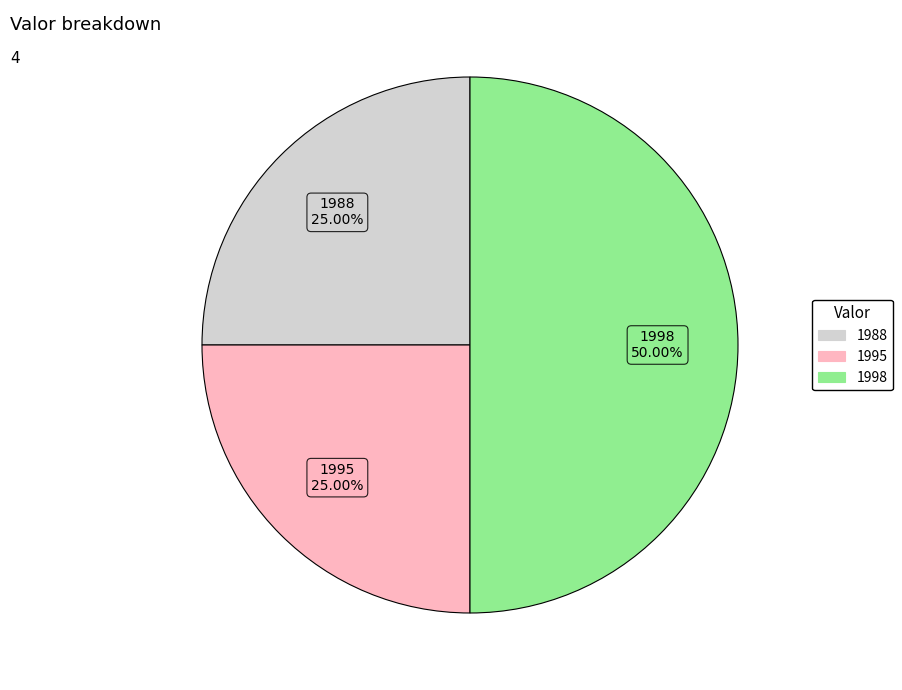

Between 1998 and 1995, which is larger?

1998